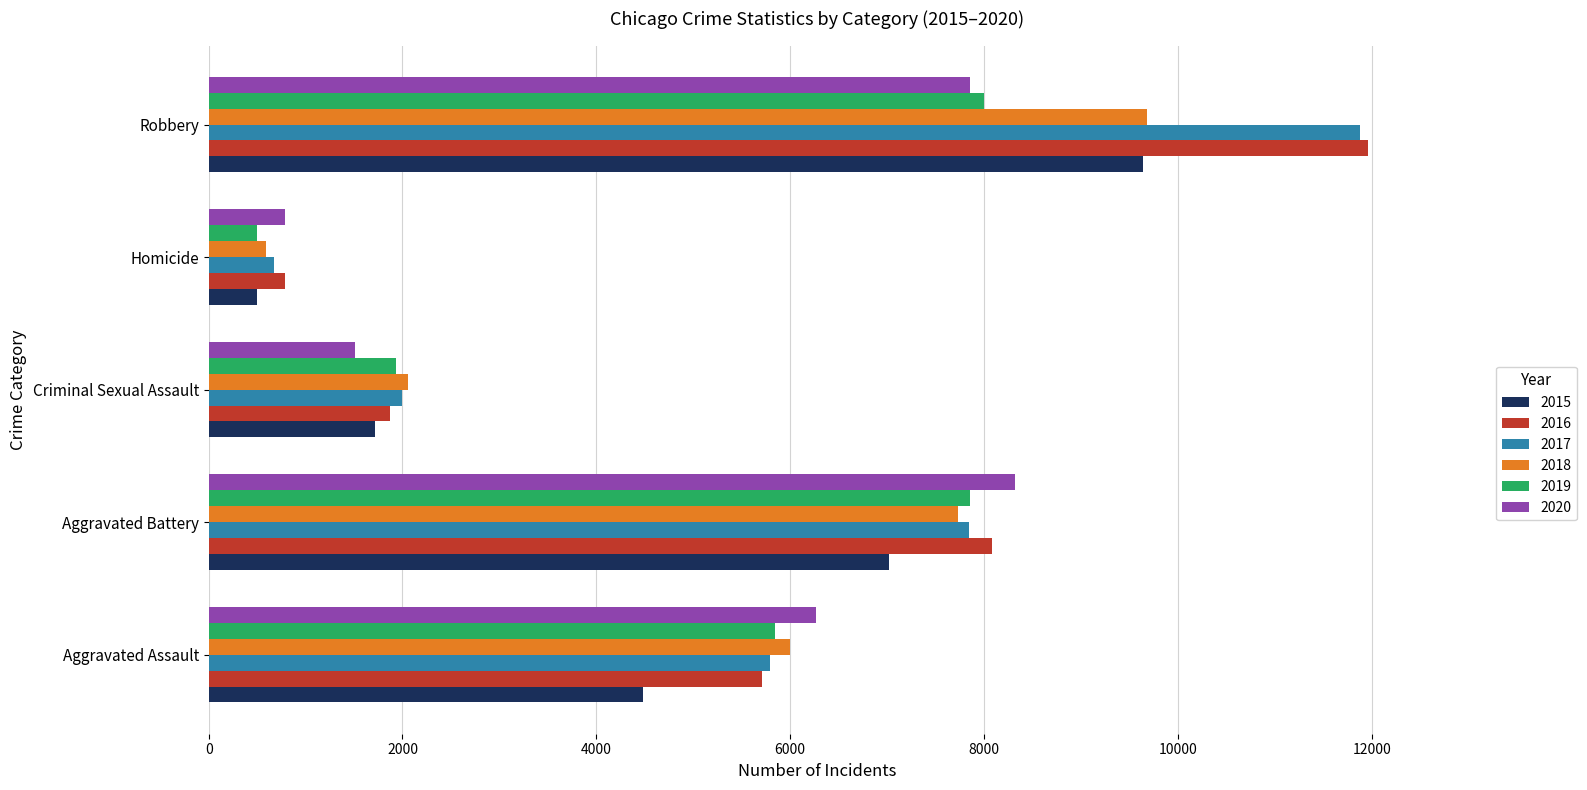

What is the difference between the maximum and minimum values in the 2016 series?

11174